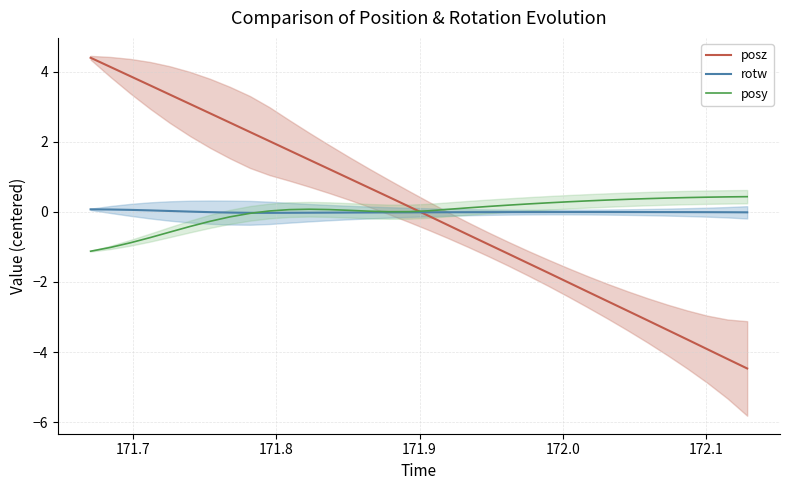

What is the lowest value of the posy series?

-1.1